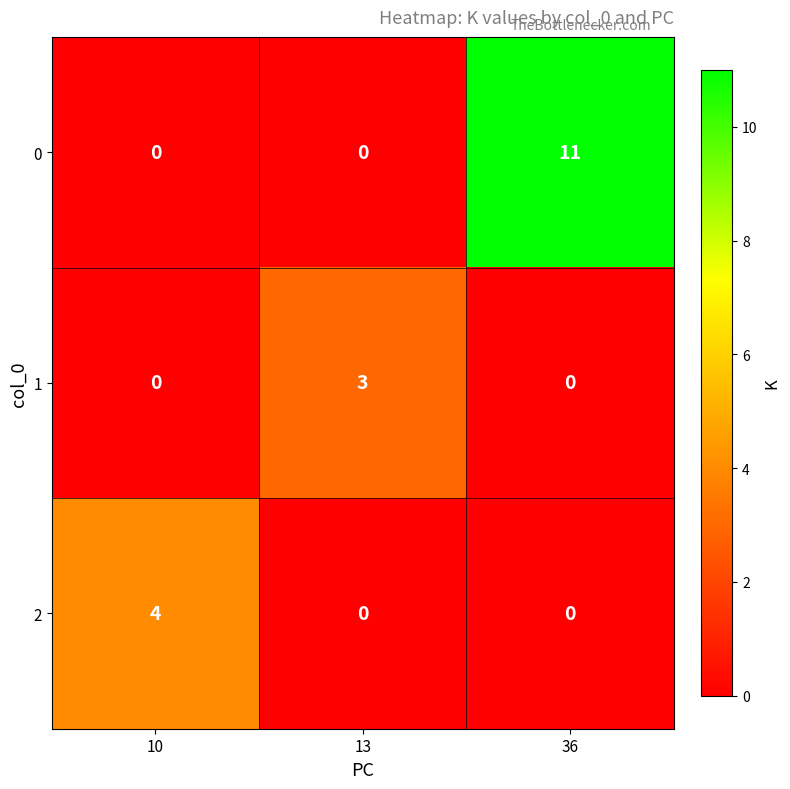

Read the 2 value at 10.

4